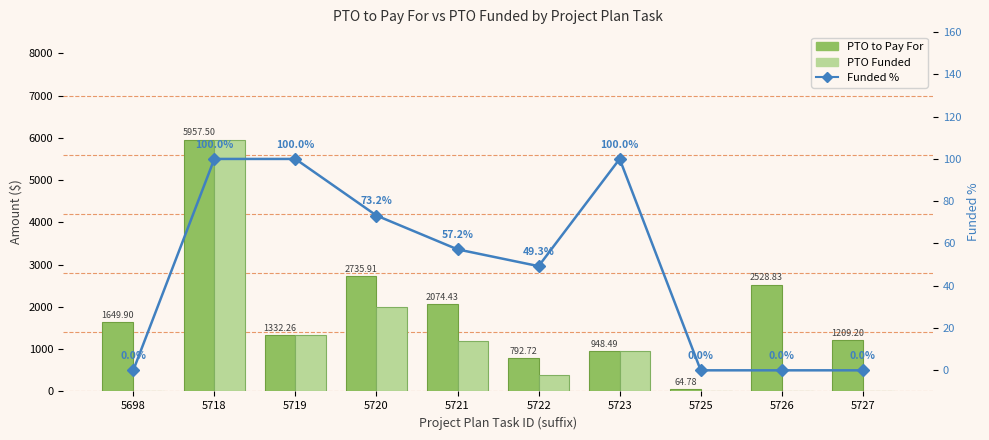

Reading left to right, transcribe all the data shown in this chart.

PTO to Pay For: 5698=1649.9	5718=5957.5	5719=1332.3	5720=2735.9	5721=2074.4	5722=792.7	5723=948.5	5725=64.8	5726=2528.8	5727=1209.2
PTO Funded: 5698=0.0	5718=5957.5	5719=1332.3	5720=2003.3	5721=1186.9	5722=390.7	5723=948.5	5725=0.0	5726=0.0	5727=0.0
Funded %: 5698=0.0	5718=100.0	5719=100.0	5720=73.2	5721=57.2	5722=49.3	5723=100.0	5725=0.0	5726=0.0	5727=0.0